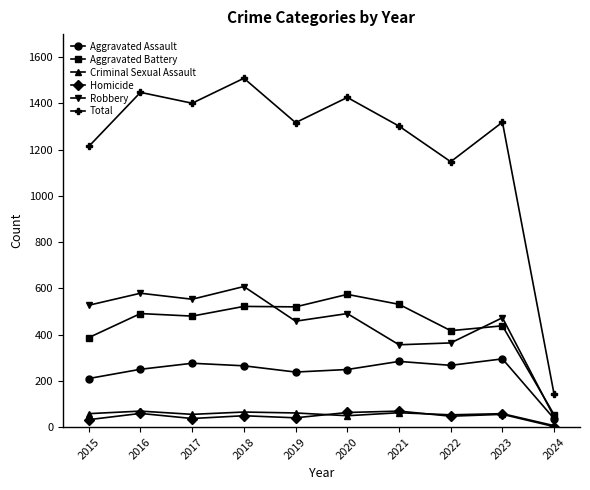

Count the number of data series in this chart.

6